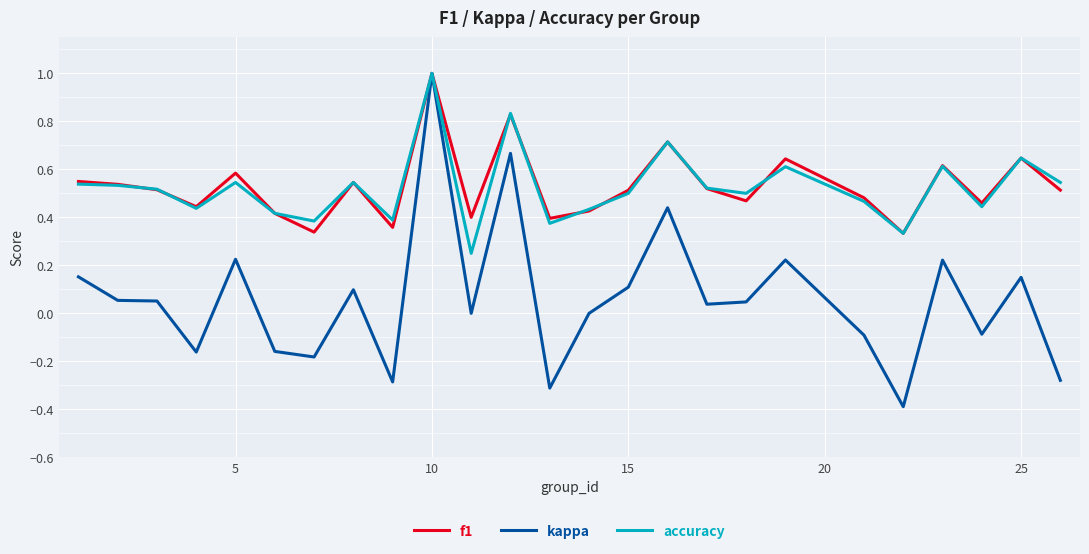

Which series has the largest range (max minus min)?

kappa